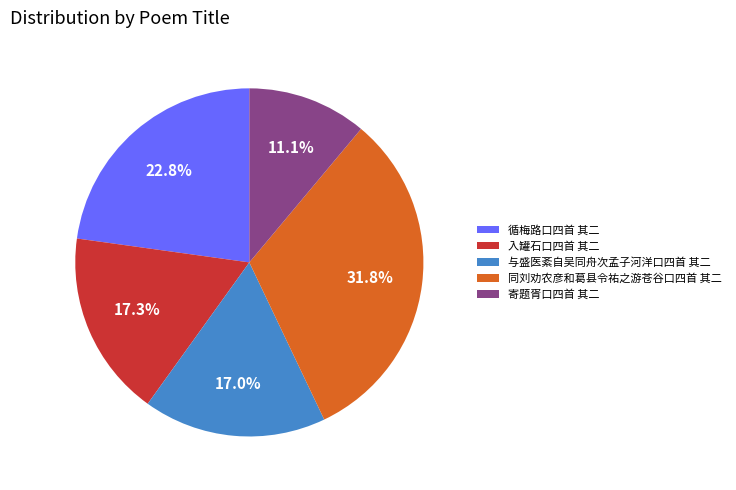

How many segments does this pie chart have?

5